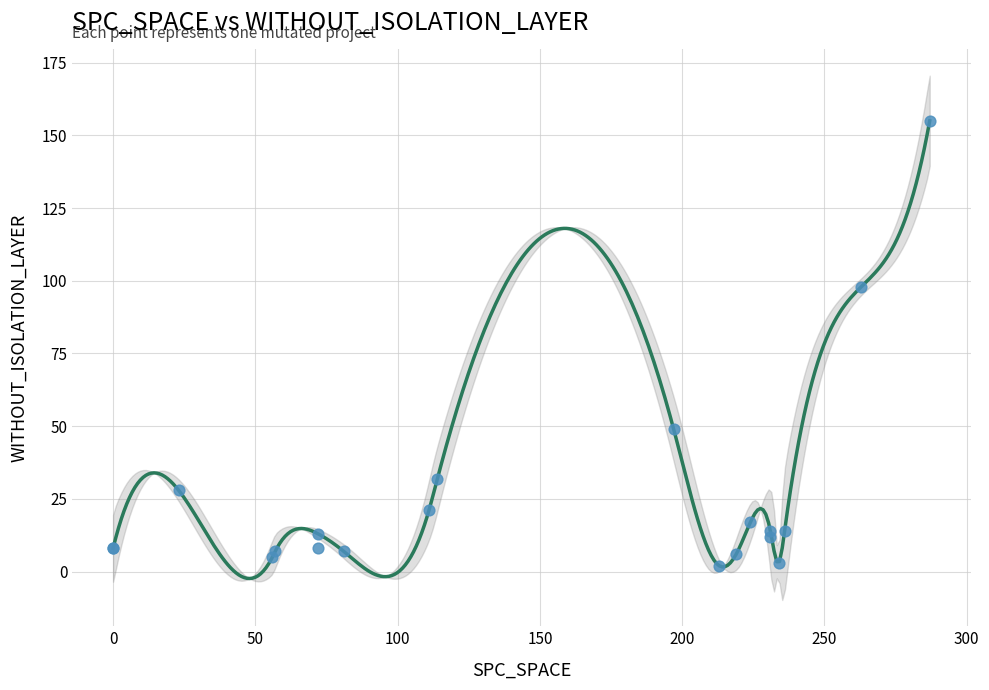

What Y value in the scatter plot is closest to 78?

98